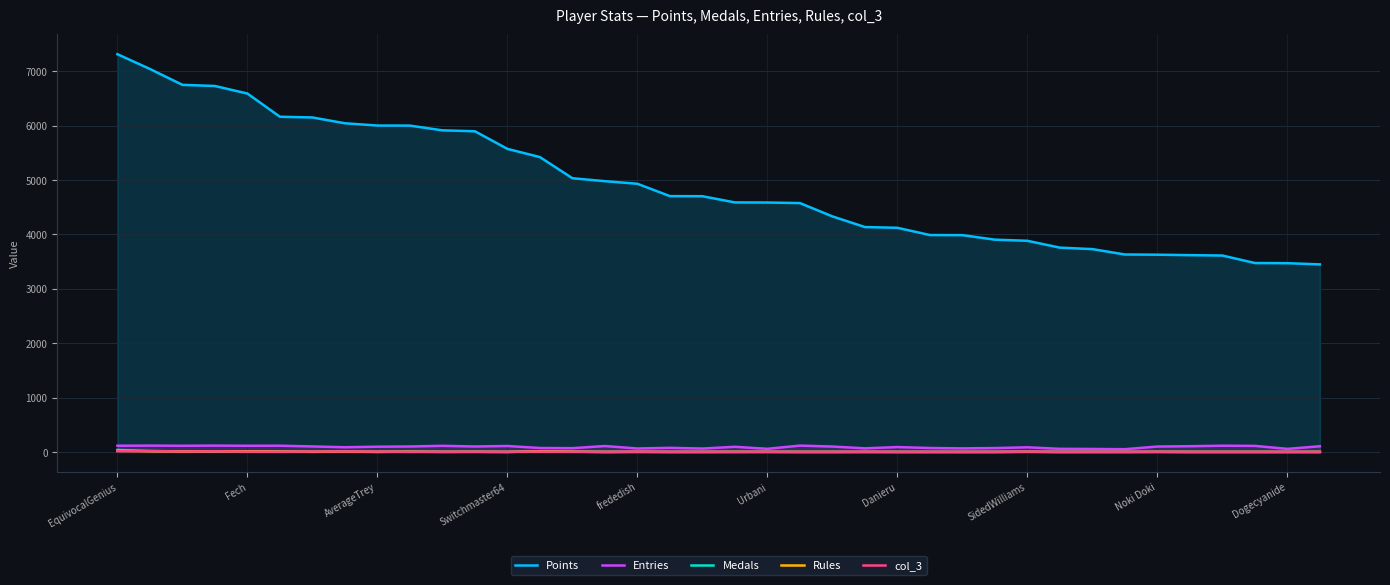

At which category is the sum across all series the highest?

EquivocalGenius